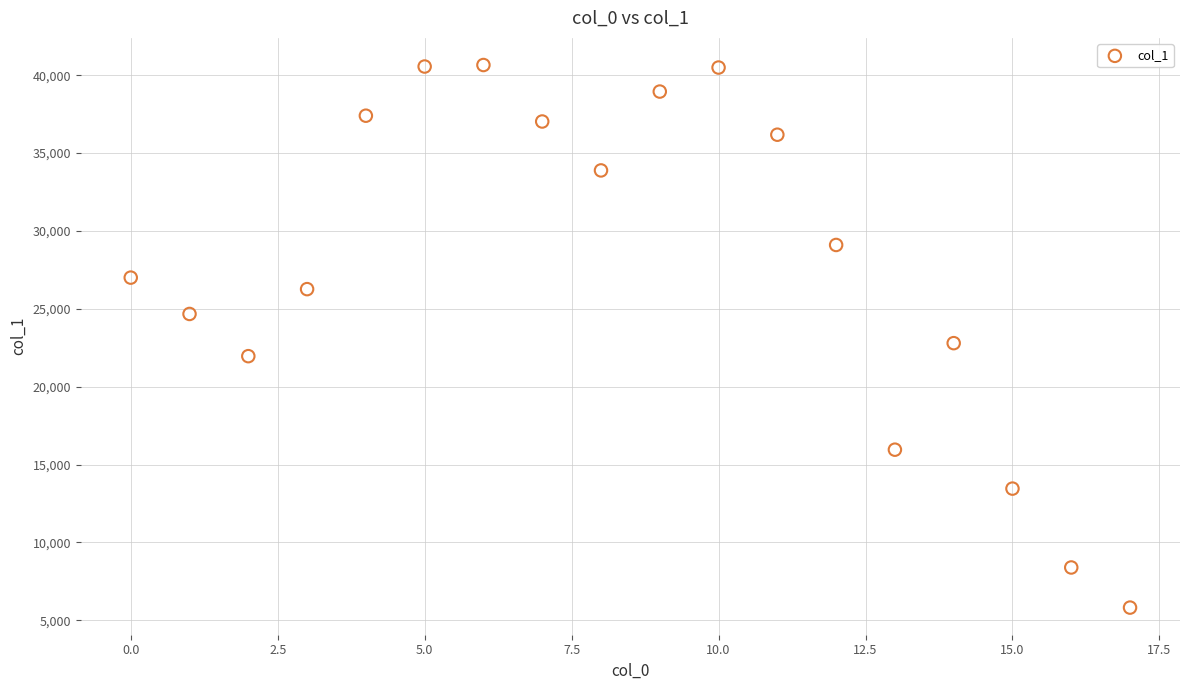

What Y value in the scatter plot is closest to 23235?

22796